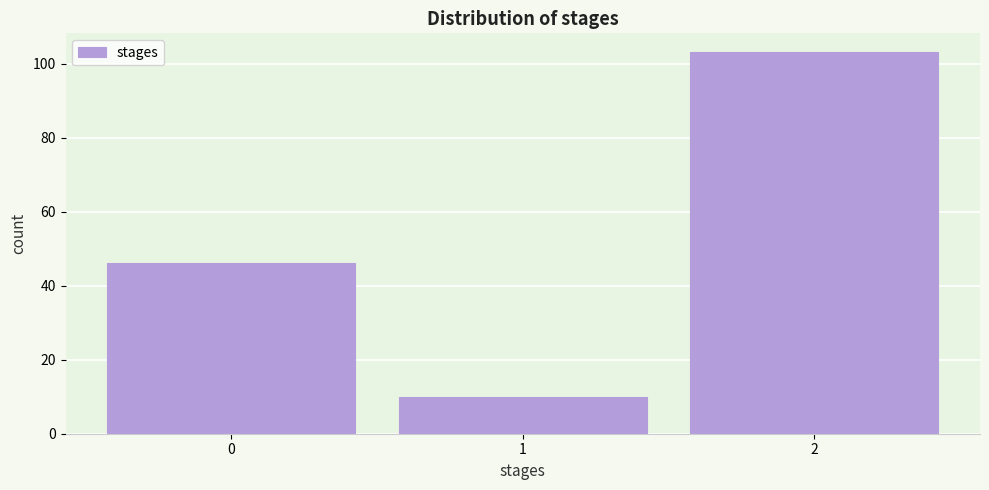

How tall is the bar that spans 1.5 to 2.5 on the x-axis? The values are not printed on the chart, so give them approximately, as read against the axis.

104